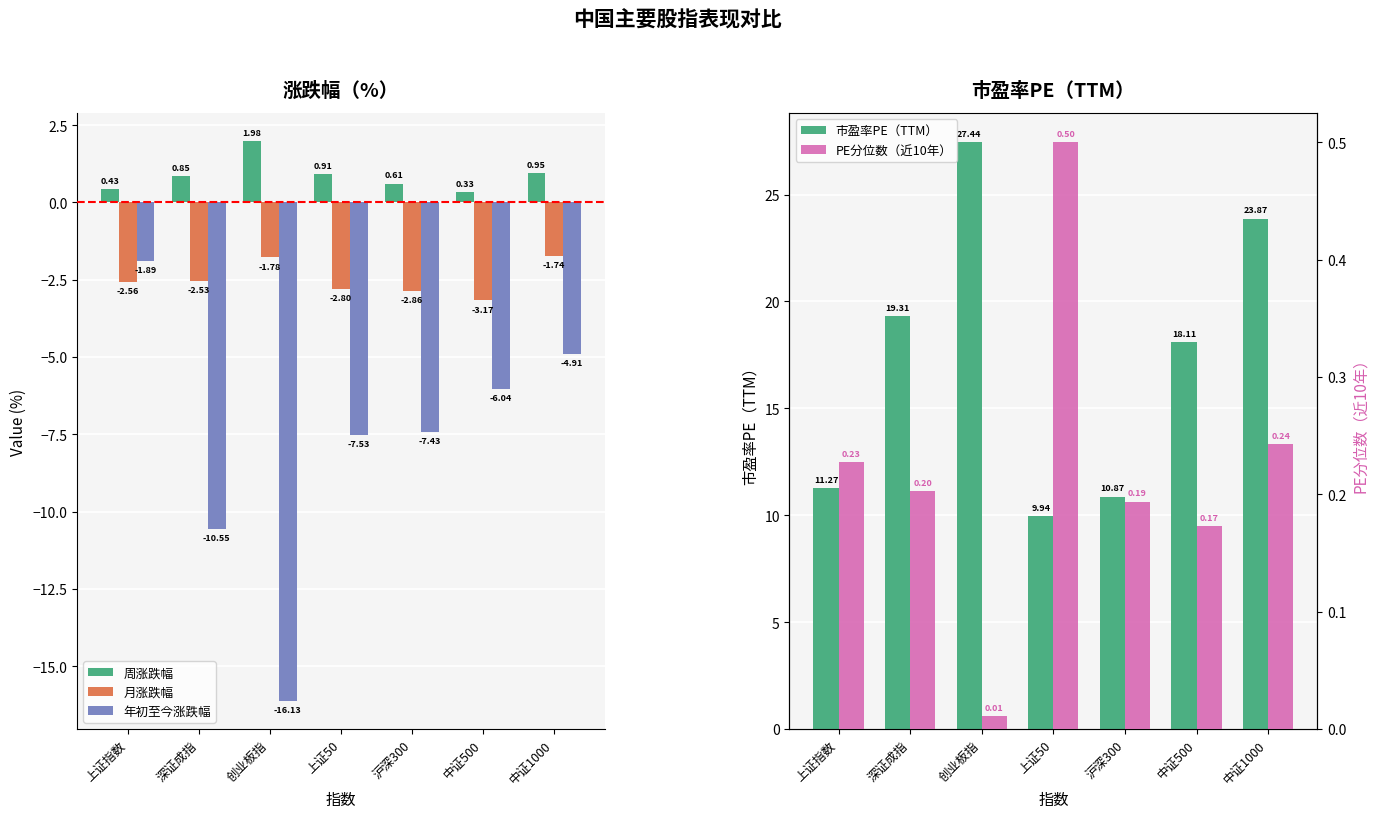

The 周涨跌幅 series shows 1.3 at 中证1000. True or false?

False